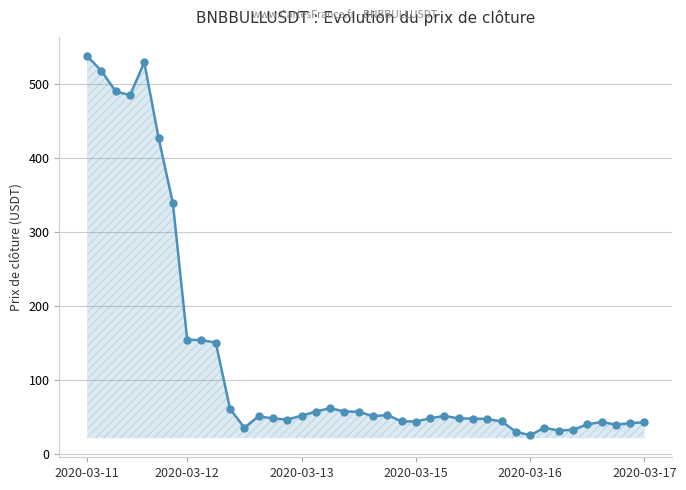

What is the value of the 30th point from the left?

44.6